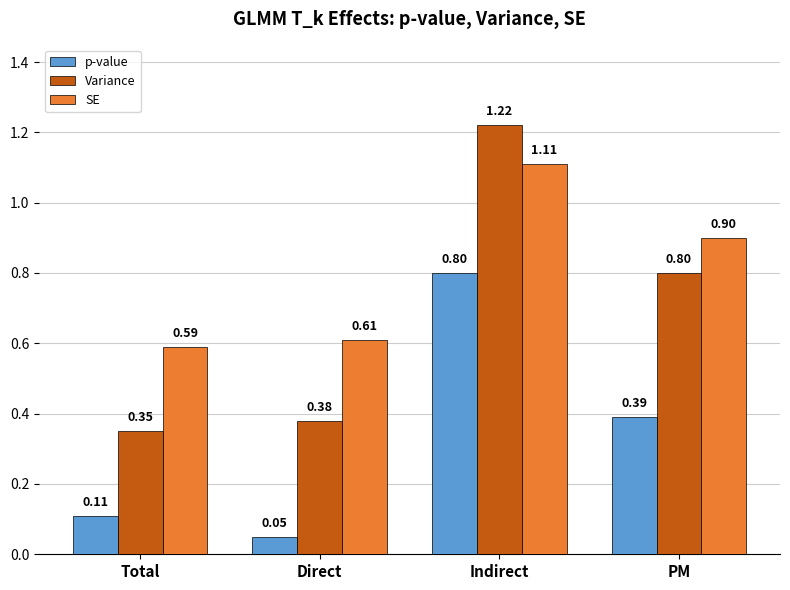

The value of SE at PM is 0.9. True or false?

True